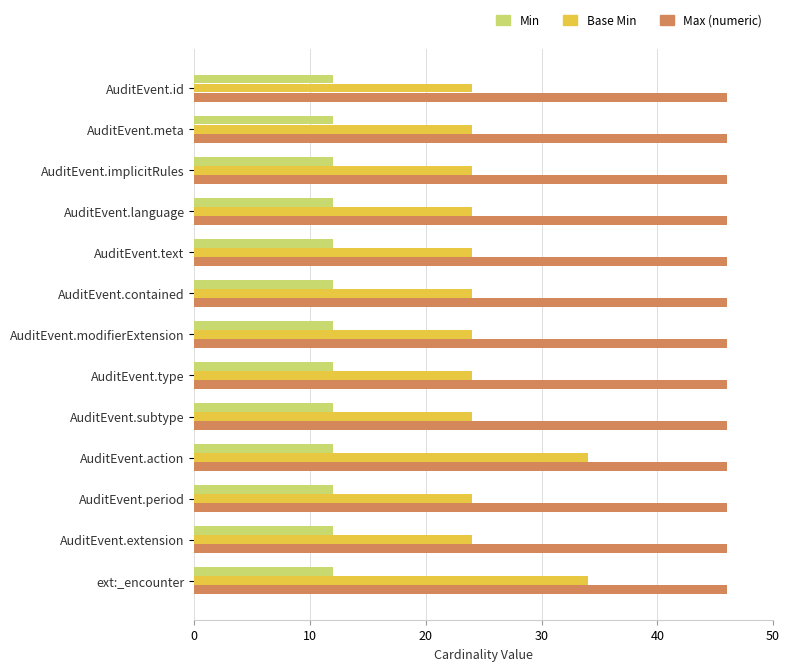

What is the difference between the highest and lowest values at AuditEvent.extension?

34